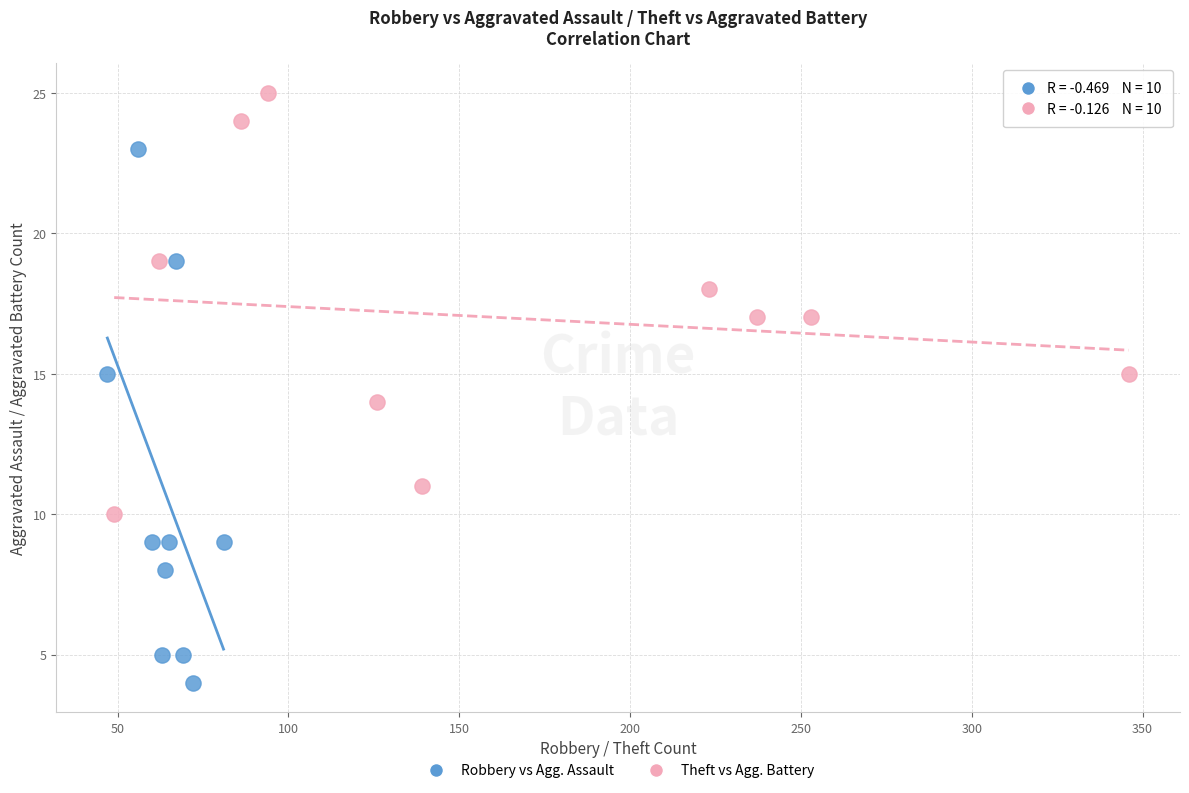

Which series contains the lowest Y value?

Robbery vs Agg. Assault